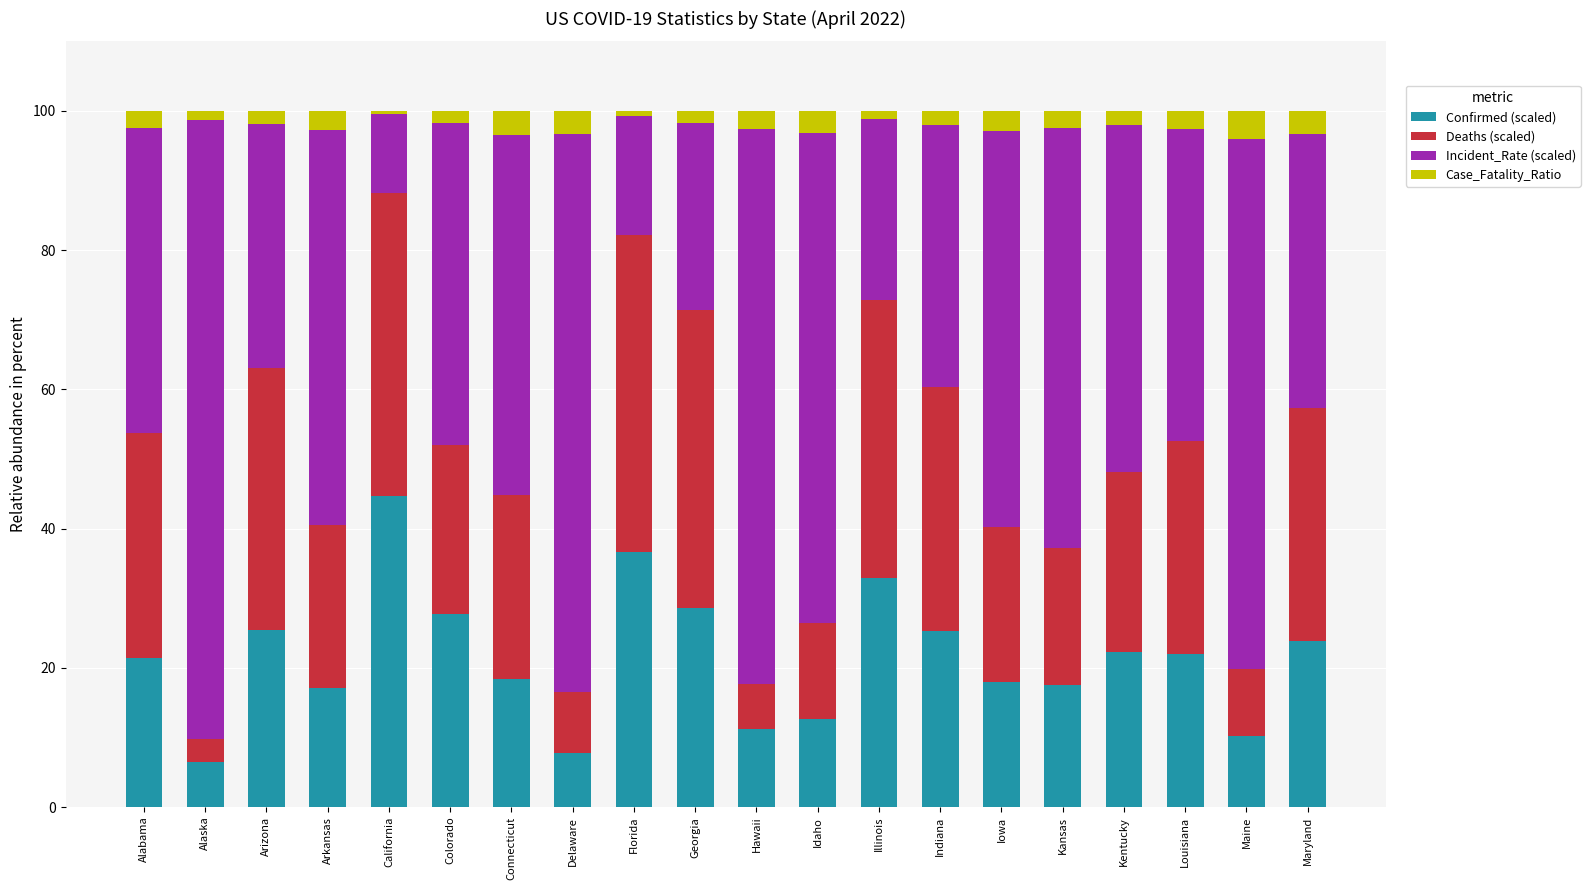

Is it true that Confirmed (scaled) equals 6.5 at Alaska?

True